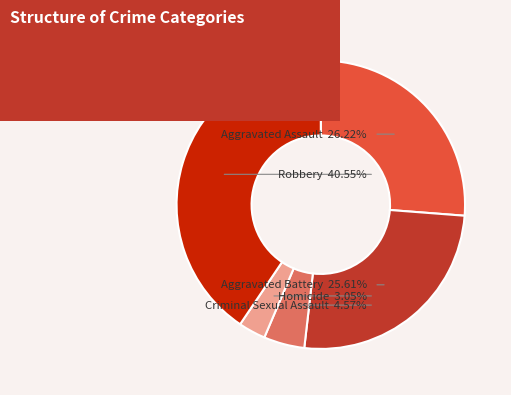

What is the largest slice in the pie chart?

Robbery